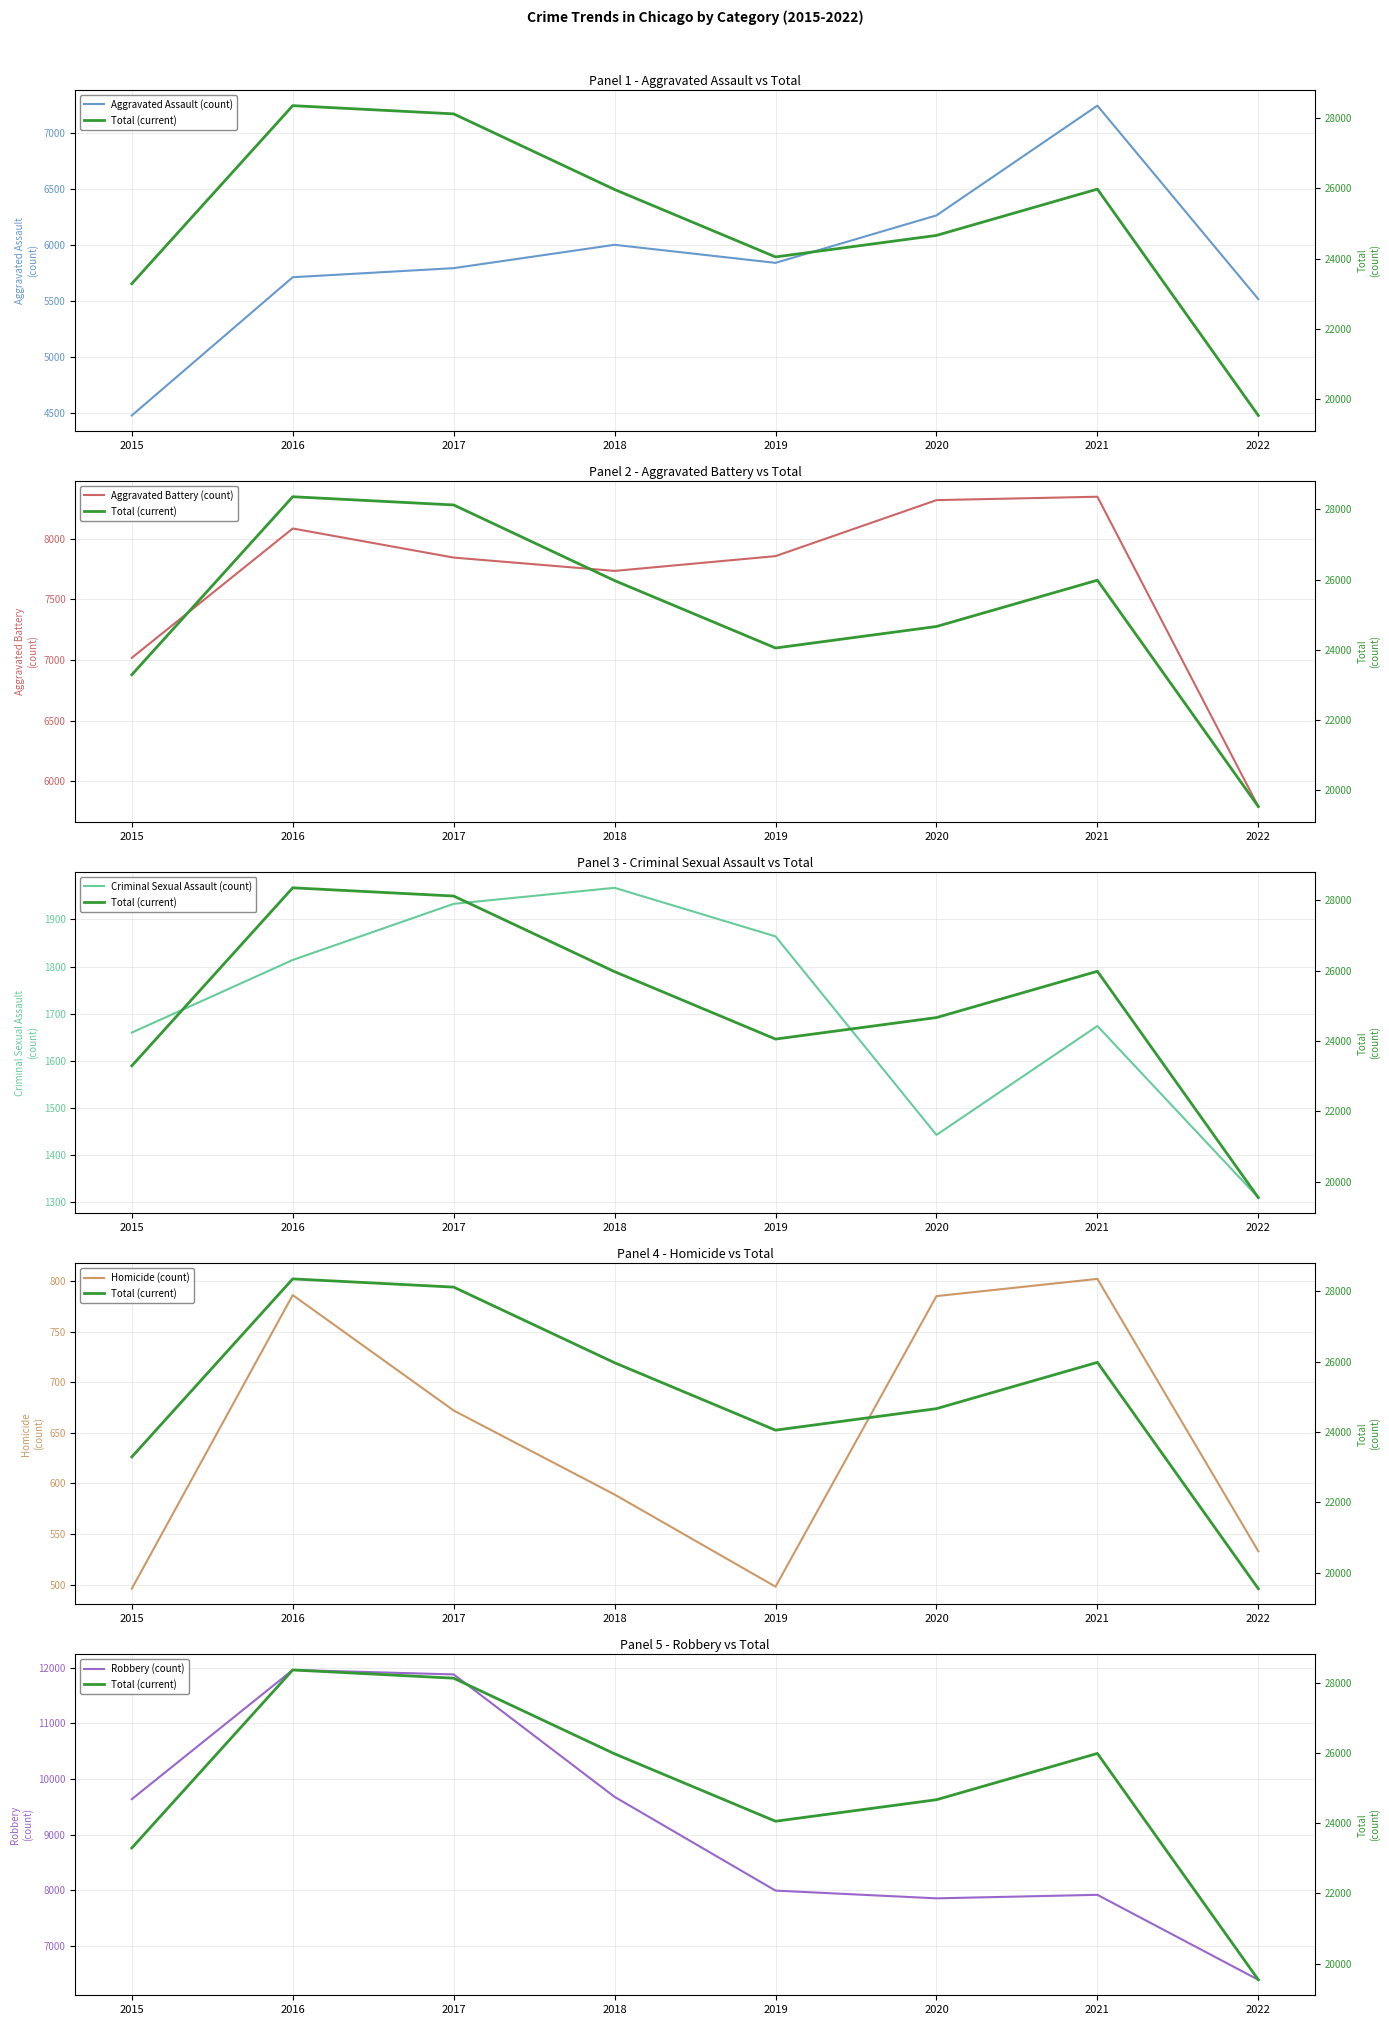

What is the value of the Criminal Sexual Assault (count) point at the 3rd from the left?

1933